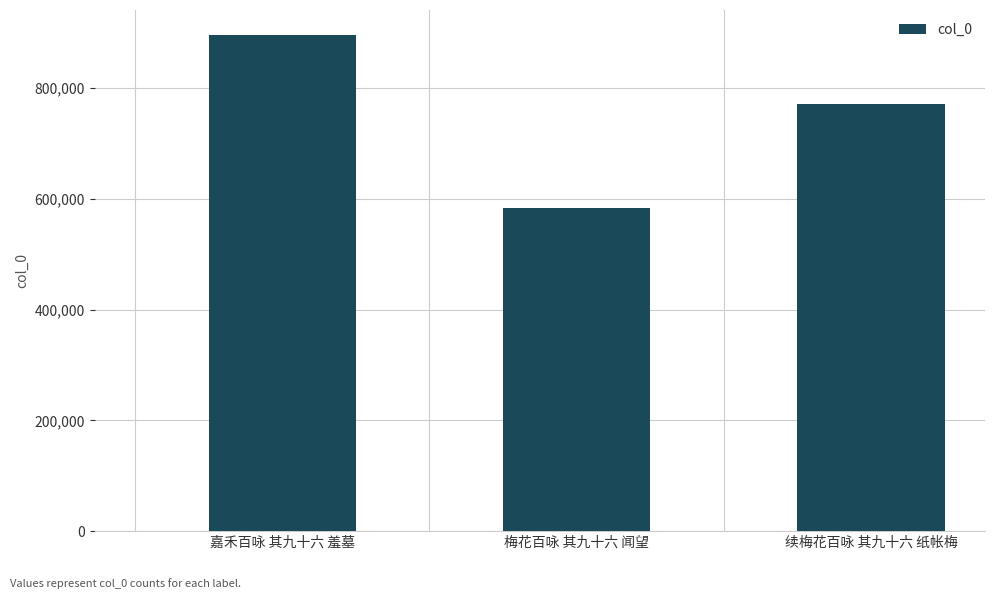

List the labels in order of value, largest first.

嘉禾百咏 其九十六 羞墓, 续梅花百咏 其九十六 纸帐梅, 梅花百咏 其九十六 闻望